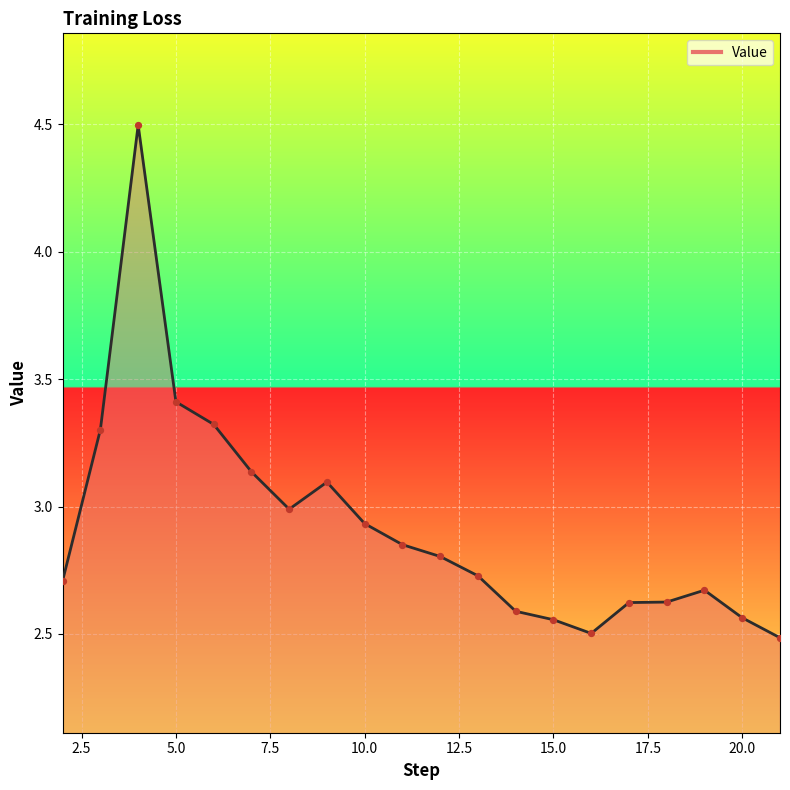

What is the greatest value displayed?

4.5